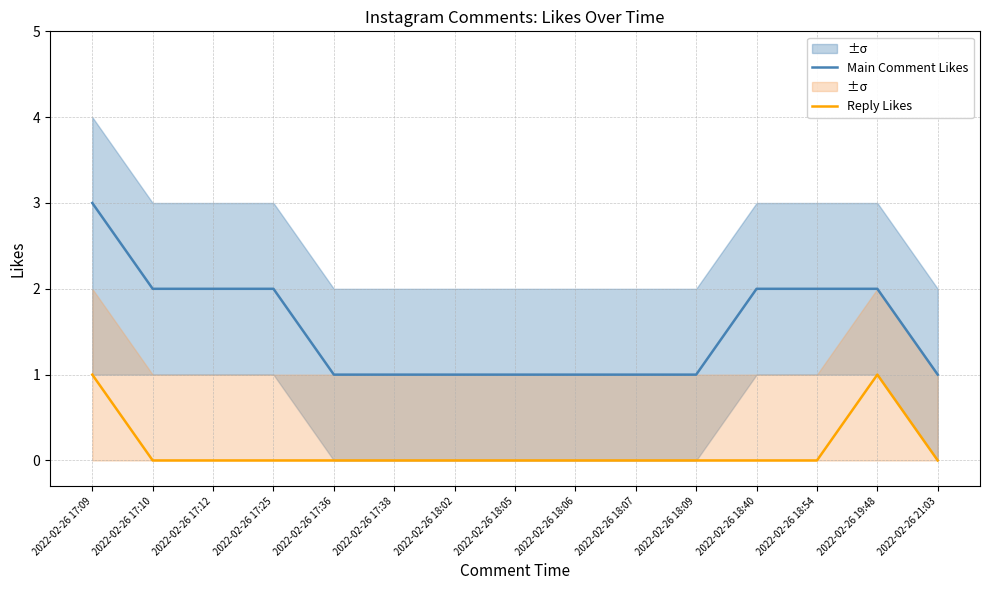

What is the label of the 6th point from the left?

2022-02-26 17:38